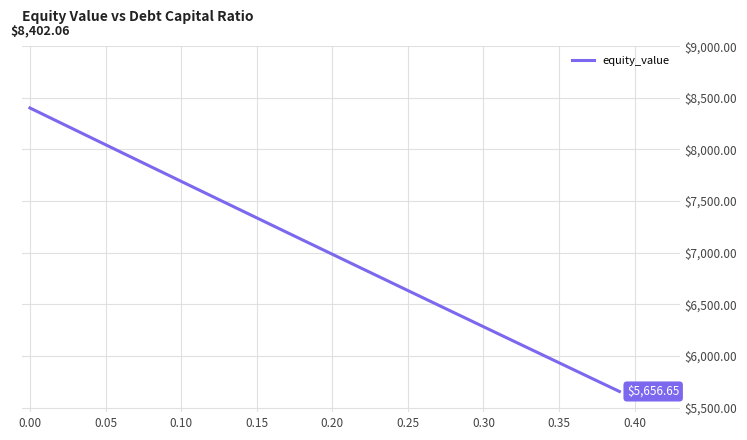

What is the difference between the maximum and minimum values?

2745.4